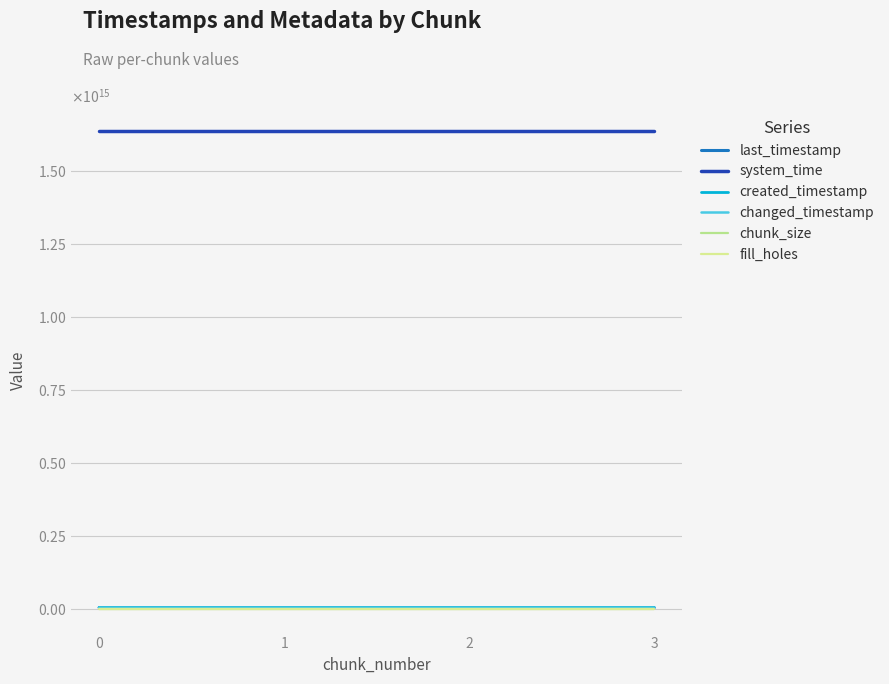

Does the chart display data point markers on the line(s)?

No